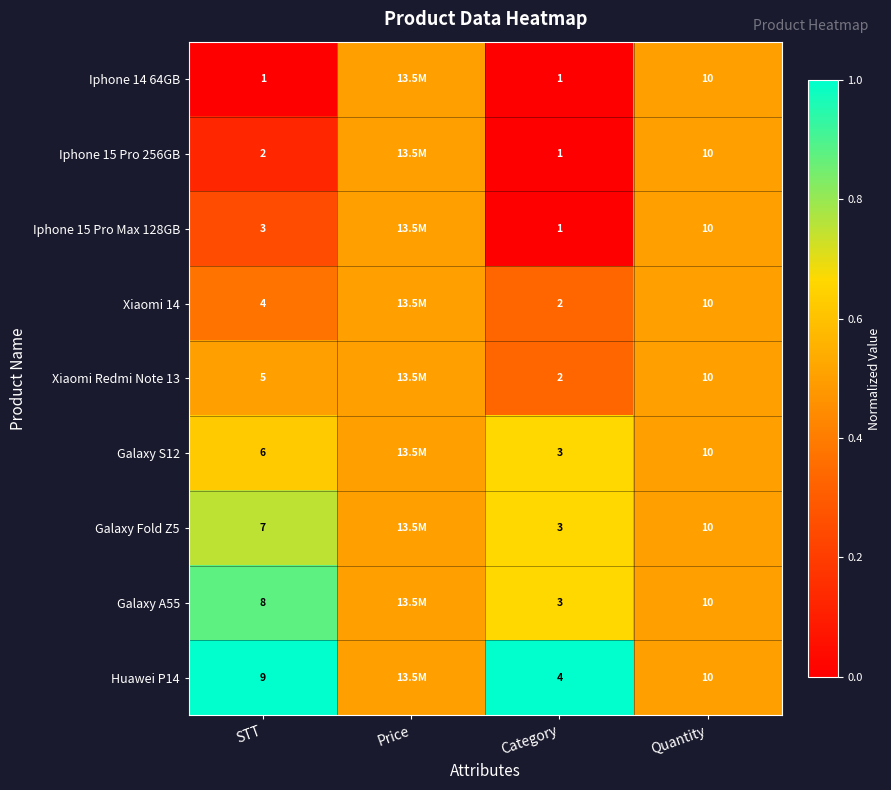

What is the sum of the Xiaomi Redmi Note 13 values at Quantity and STT?

15.0